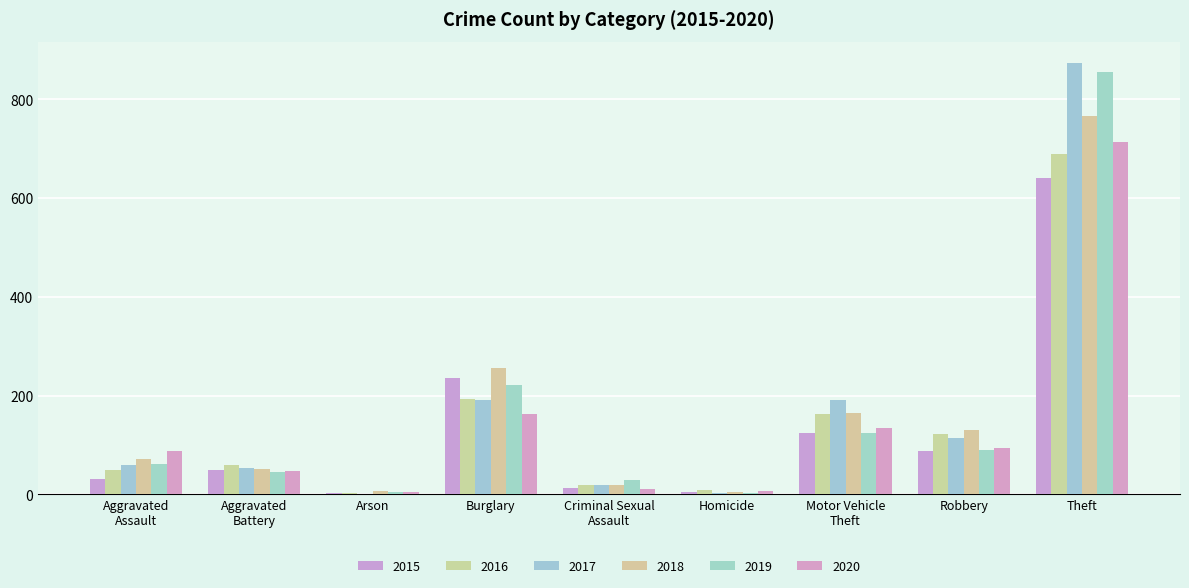

What is the total value across all series at Arson?

22